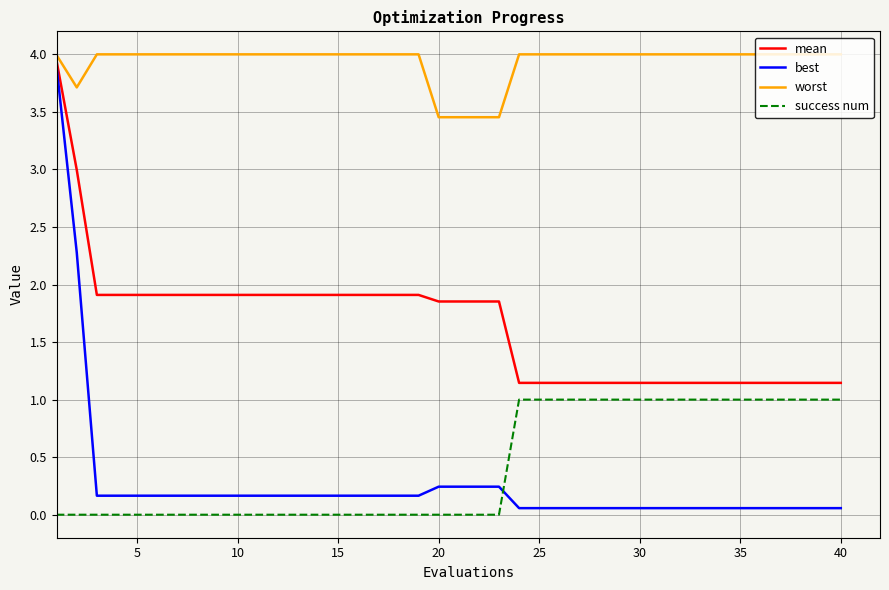

Which series has the largest range (max minus min)?

best